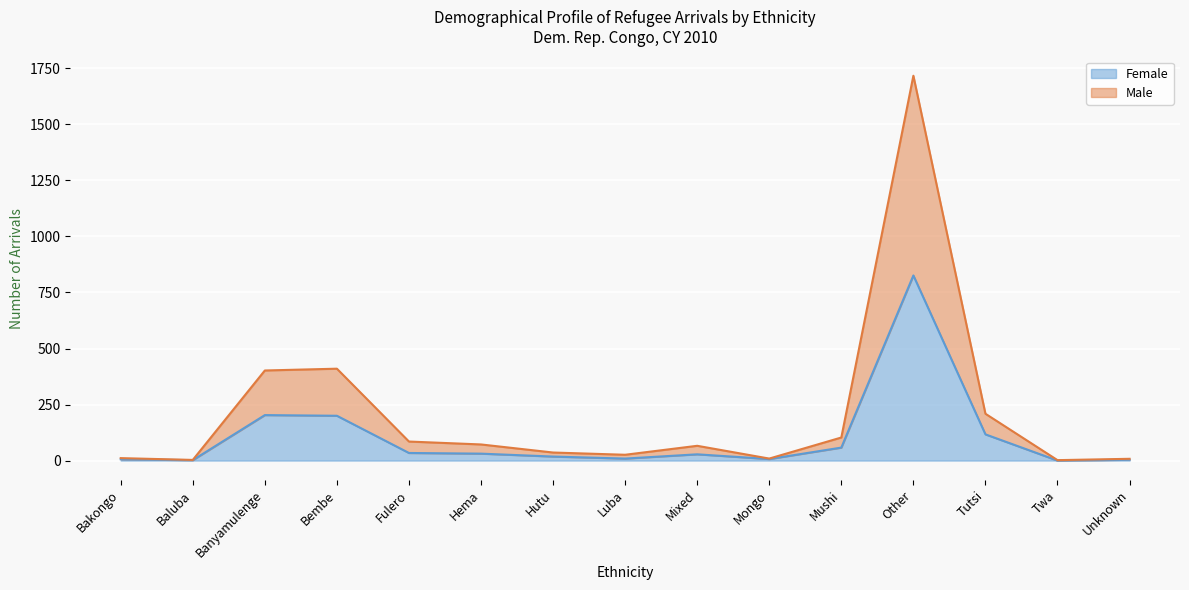

Reading right to left, transcribe all the data shown in this chart.

Female: Unknown=4	Twa=0	Tutsi=117	Other=826	Mushi=58	Mongo=7	Mixed=28	Luba=9	Hutu=18	Hema=31	Fulero=34	Bembe=200	Banyamulenge=203	Baluba=2	Bakongo=6
Male: Unknown=8	Twa=2	Tutsi=209	Other=1717	Mushi=103	Mongo=9	Mixed=66	Luba=26	Hutu=36	Hema=72	Fulero=85	Bembe=410	Banyamulenge=402	Baluba=3	Bakongo=11